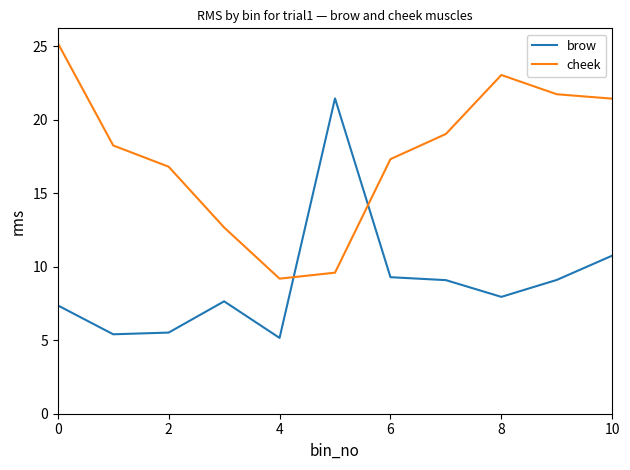

What is the minimum value shown in the chart?

5.2